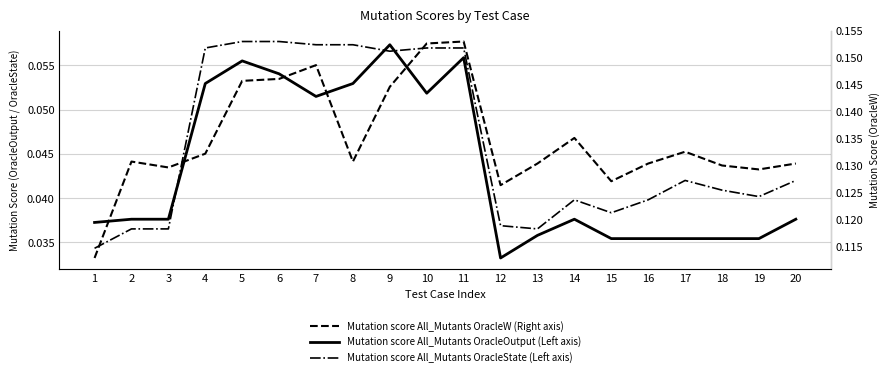

Between which two adjacent categories do Mutation score All_Mutants OracleState and Mutation score All_Mutants OracleOutput first intersect?

3 and 4